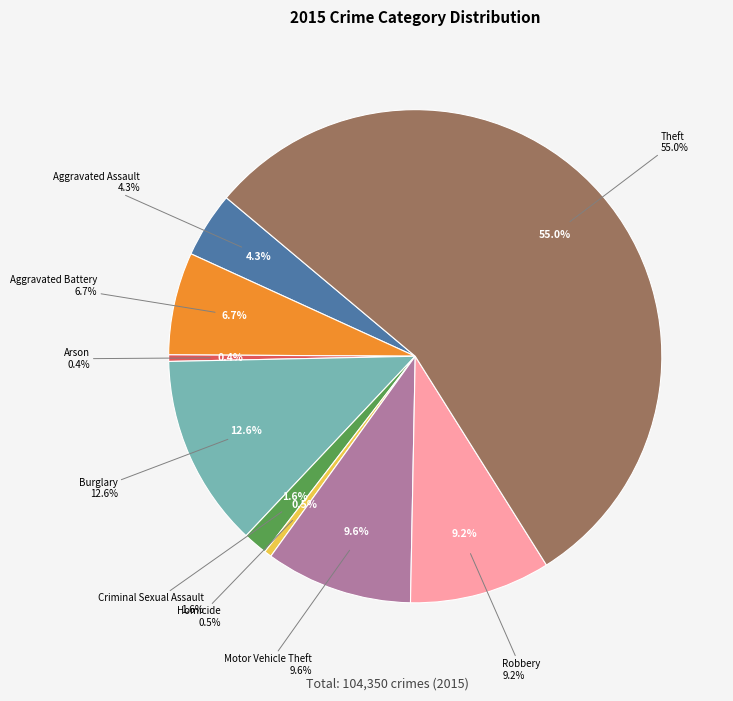

How many segments does this pie chart have?

9